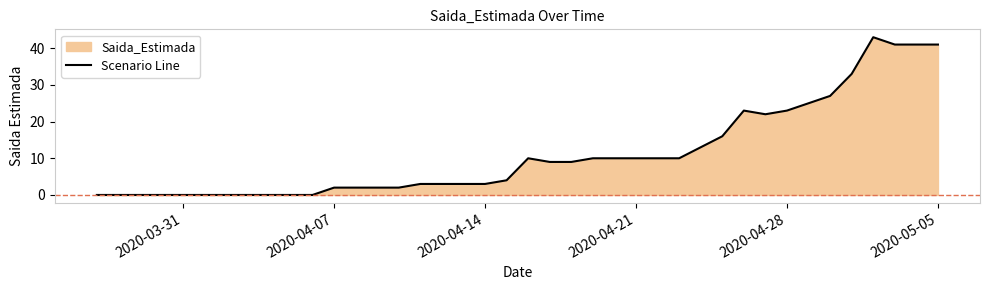

What is the difference between the maximum and minimum values?

43